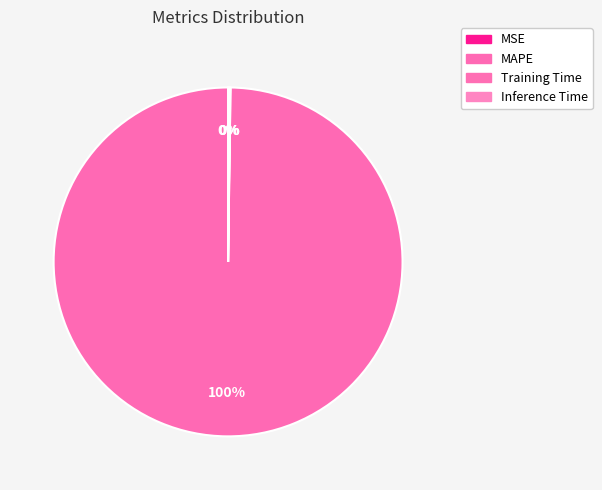

True or false: MAPE accounts for 100% of the total.

True